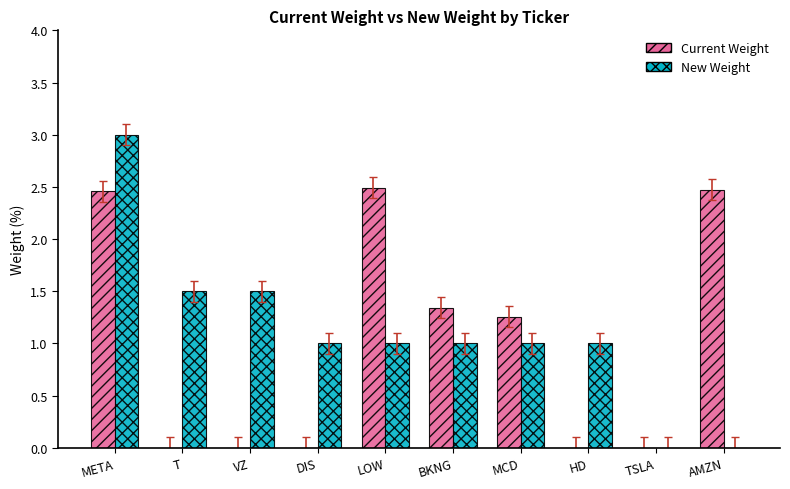

Is the value of New Weight at TSLA greater than the value of Current Weight at LOW?

No